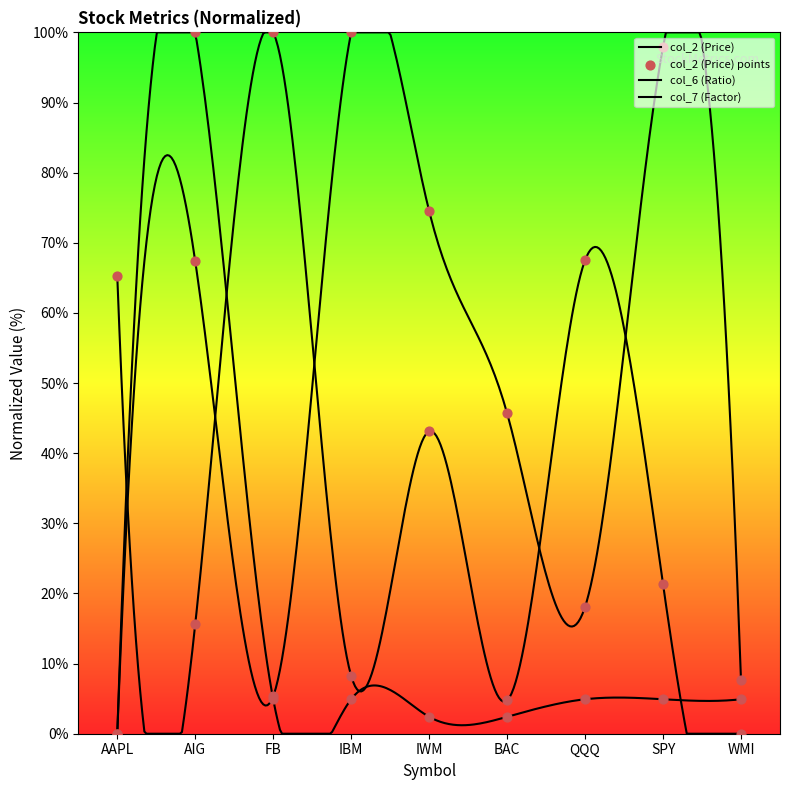

Which series contains the lowest Y value?

col_2 (Price)